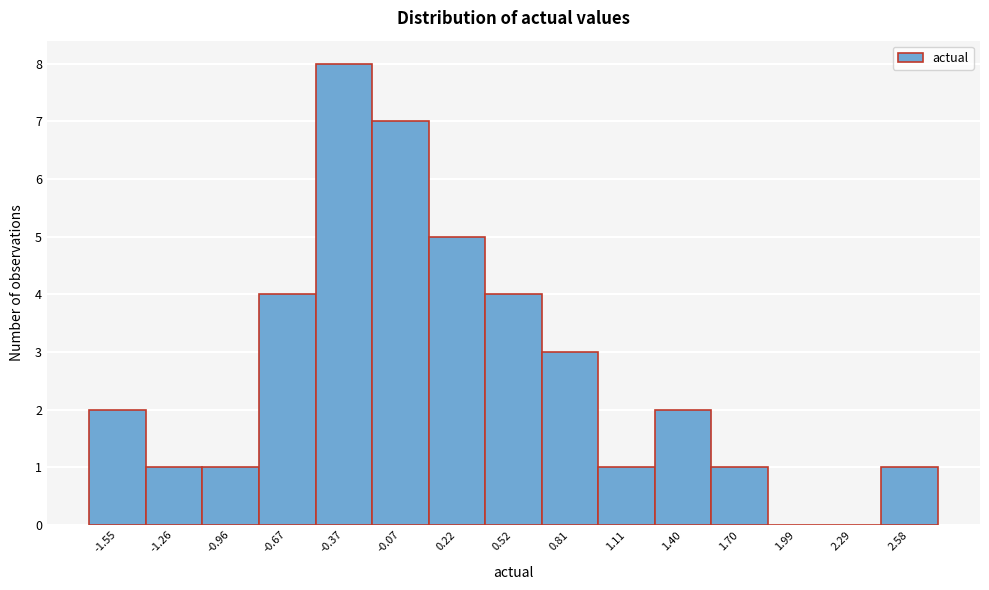

Reading left to right, transcribe this chart: for each bar, give the range it covers on the x-axis and its height. Neither the bar edges nor the heights are printed on the chart, so give them approximately, as read against the axes.

-1.70 to -1.40: 2
-1.40 to -1.10: 1
-1.10 to -0.80: 1
-0.80 to -0.50: 4
-0.50 to -0.20: 8
-0.20 to 0.05: 7
0.05 to 0.35: 5
0.35 to 0.65: 4
0.65 to 0.95: 3
0.95 to 1.25: 1
1.25 to 1.55: 2
1.55 to 1.85: 1
1.85 to 2.15: 0
2.15 to 2.45: 0
2.45 to 2.75: 1